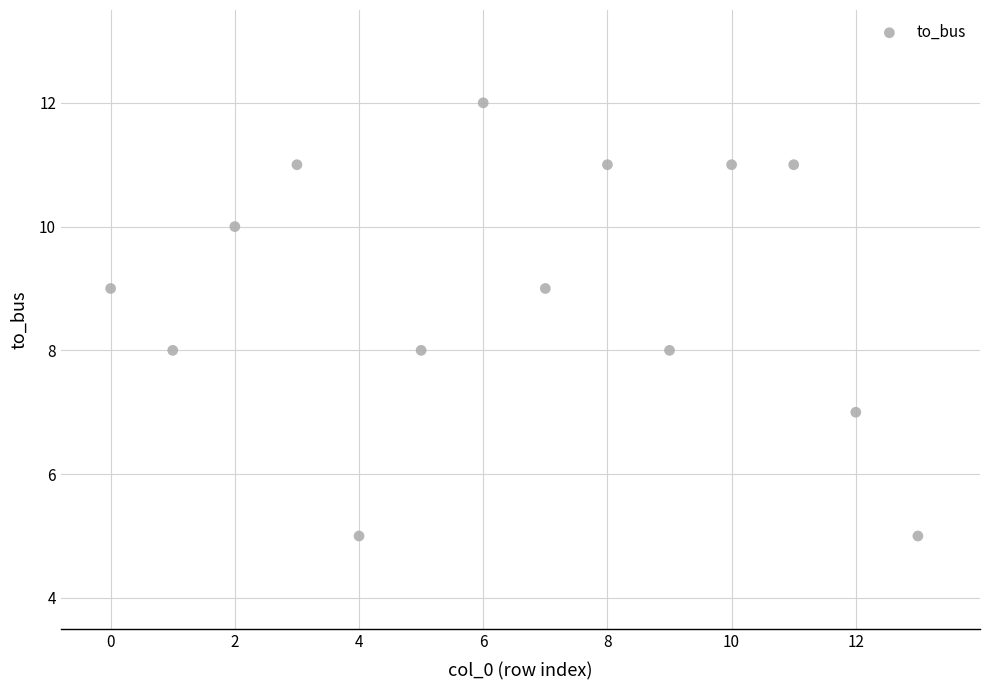

What is the range of Y values (max minus min)?

7